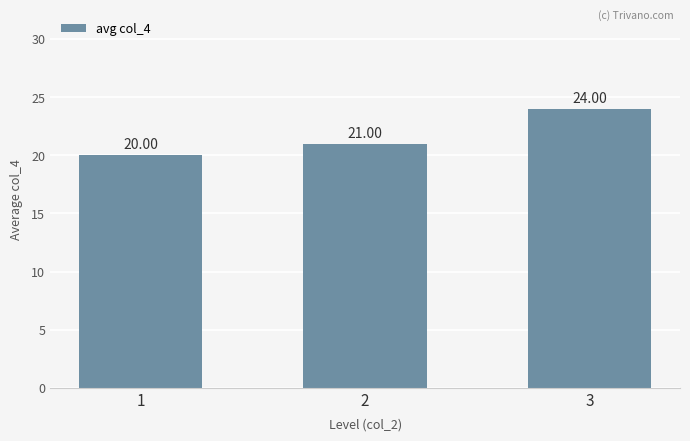

What is the maximum value shown in the chart?

24